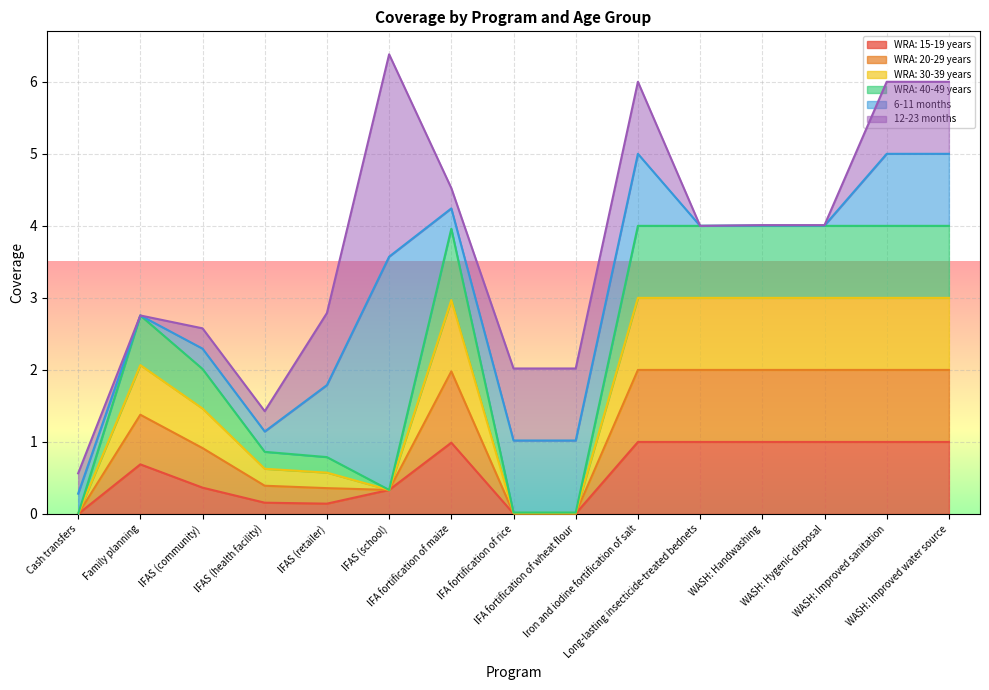

True or false: WRA: 20-29 years has more than 1 interior local peaks.

True